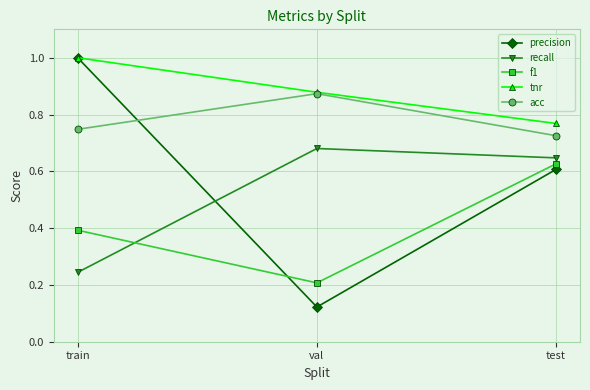

True or false: recall has a value of 0.2 at train.

True